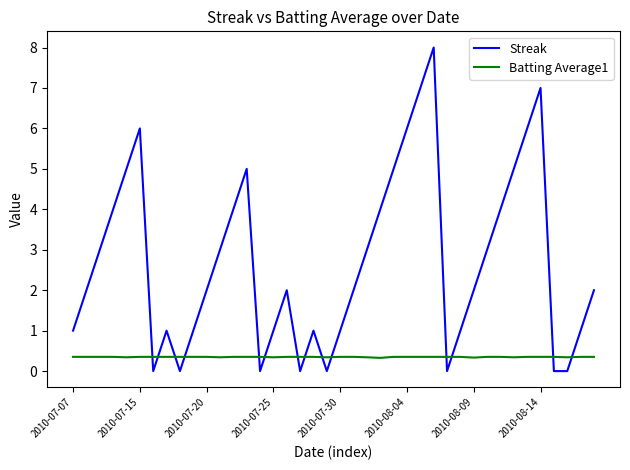

What are all the series names shown in the legend?

Streak, Batting Average1